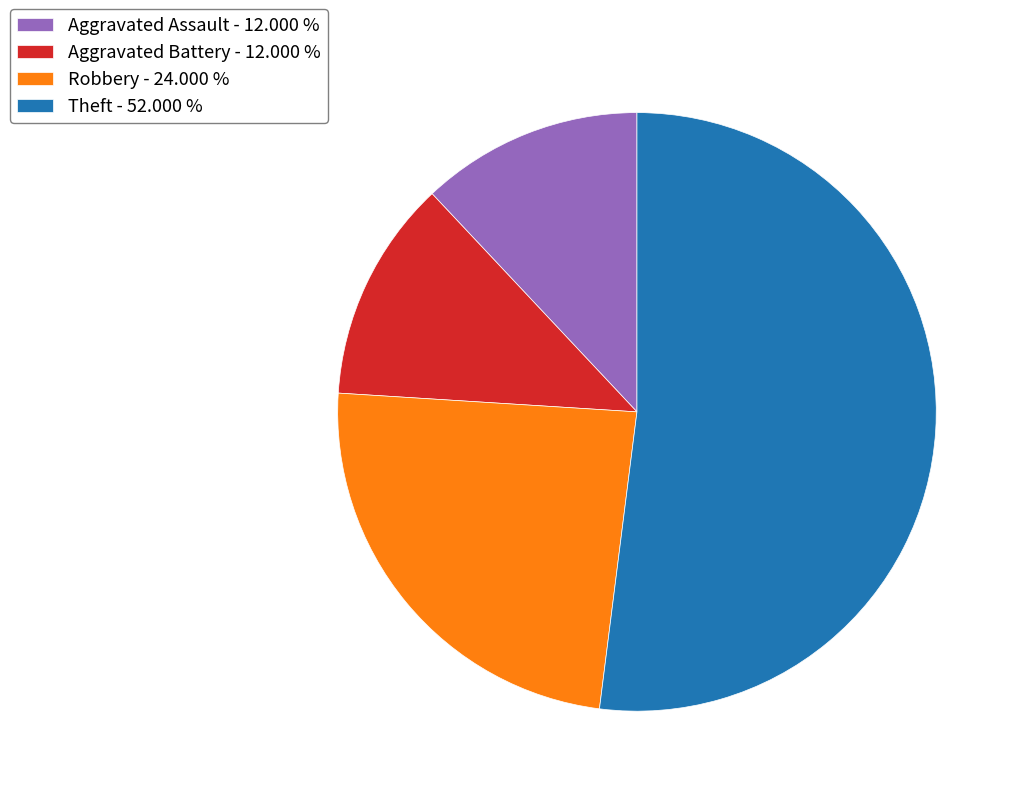

Which has a higher value, Robbery - 24.000 % or Theft - 52.000 %?

Theft - 52.000 %